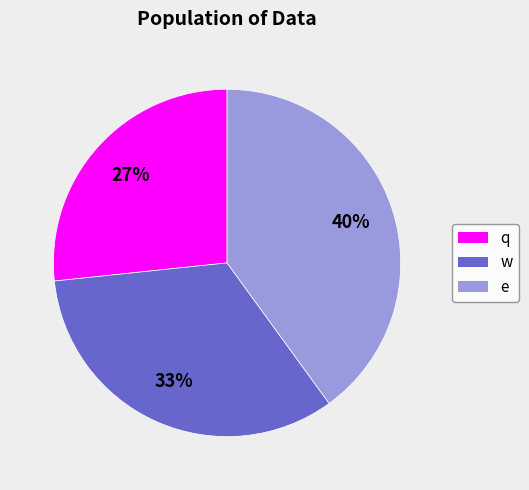

To the nearest percent, what is the difference between the largest and smallest slice percentages?

13%